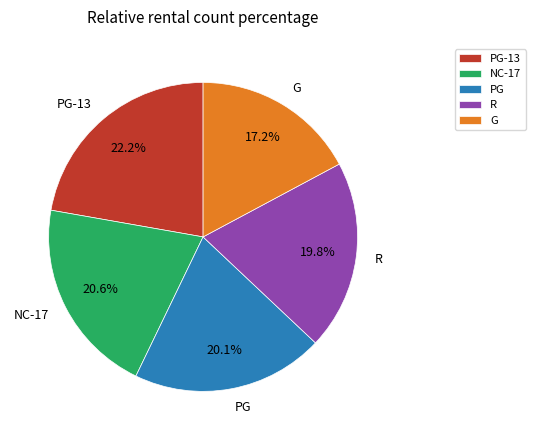

How many segments does this pie chart have?

5